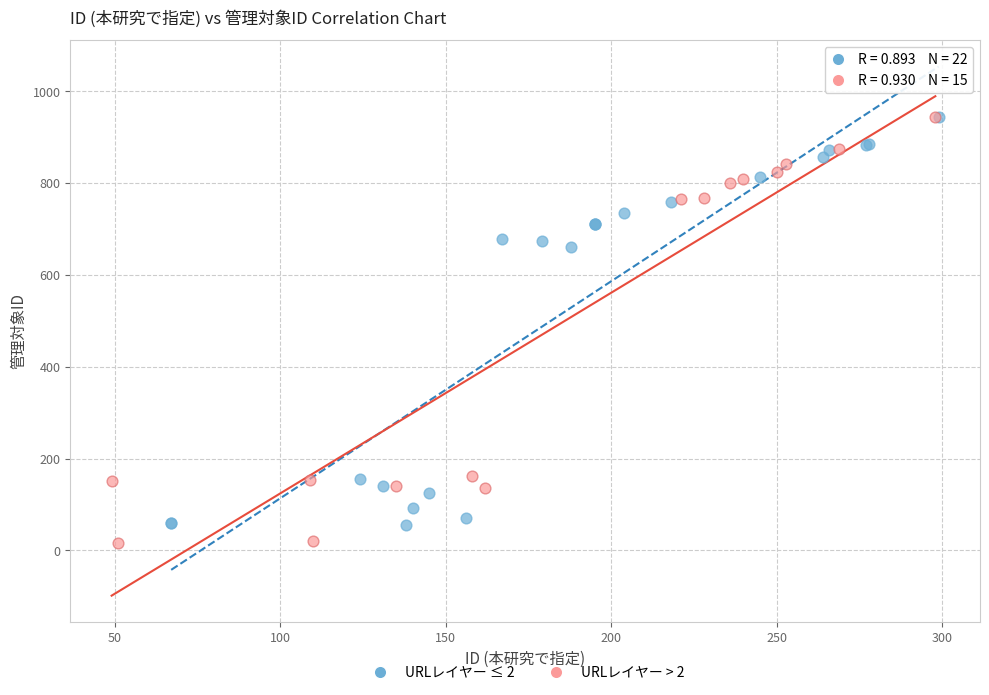

Which series contains the lowest Y value?

URLレイヤー > 2